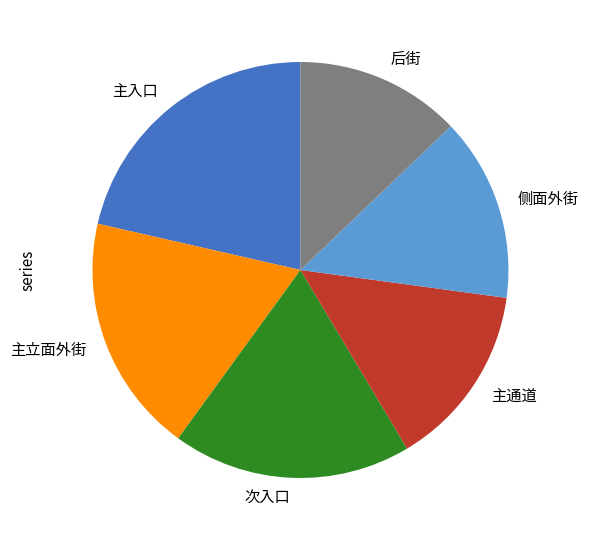

Combined, do 主通道 and 次入口 account for over 50%?

No